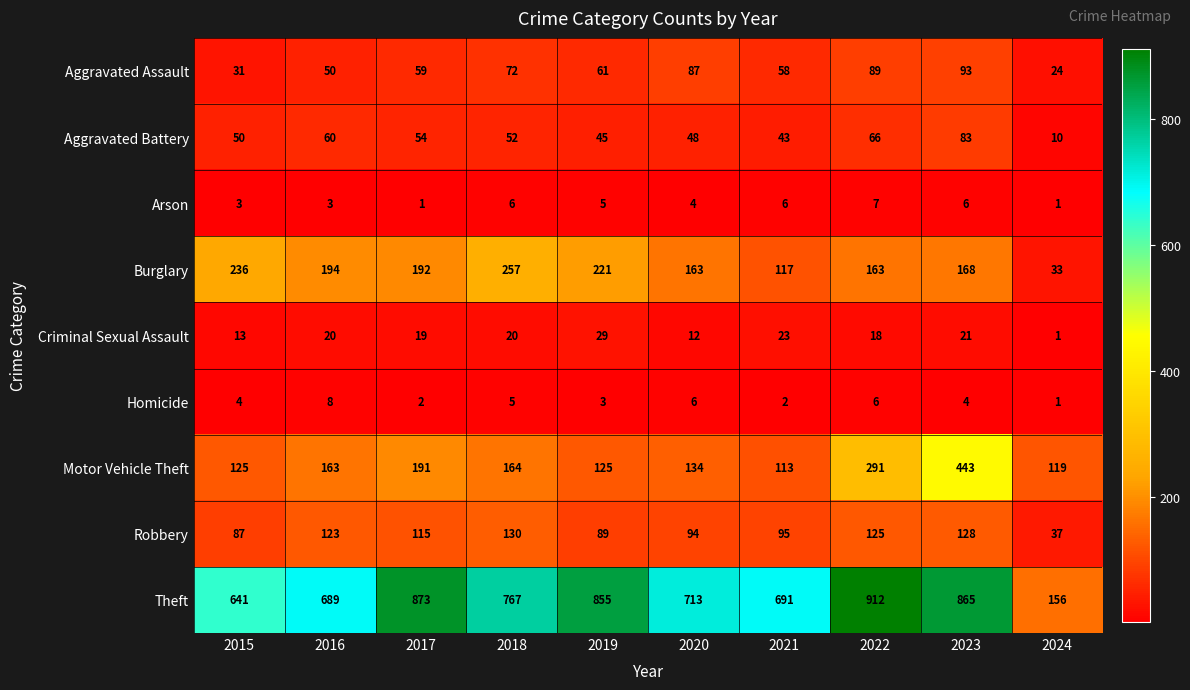

At 2019, list the series in order from smallest to largest.

Homicide, Arson, Criminal Sexual Assault, Aggravated Battery, Aggravated Assault, Robbery, Motor Vehicle Theft, Burglary, Theft